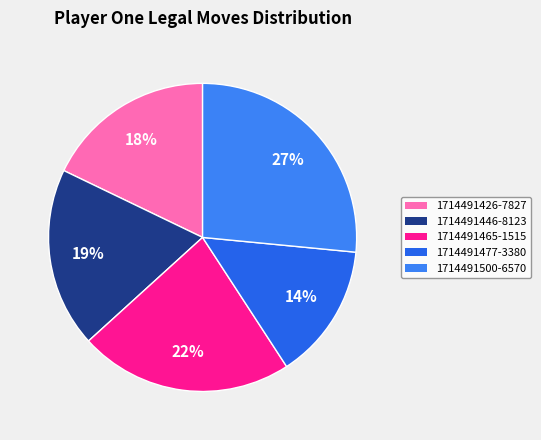

Is there any slice that represents more than half of the pie?

No